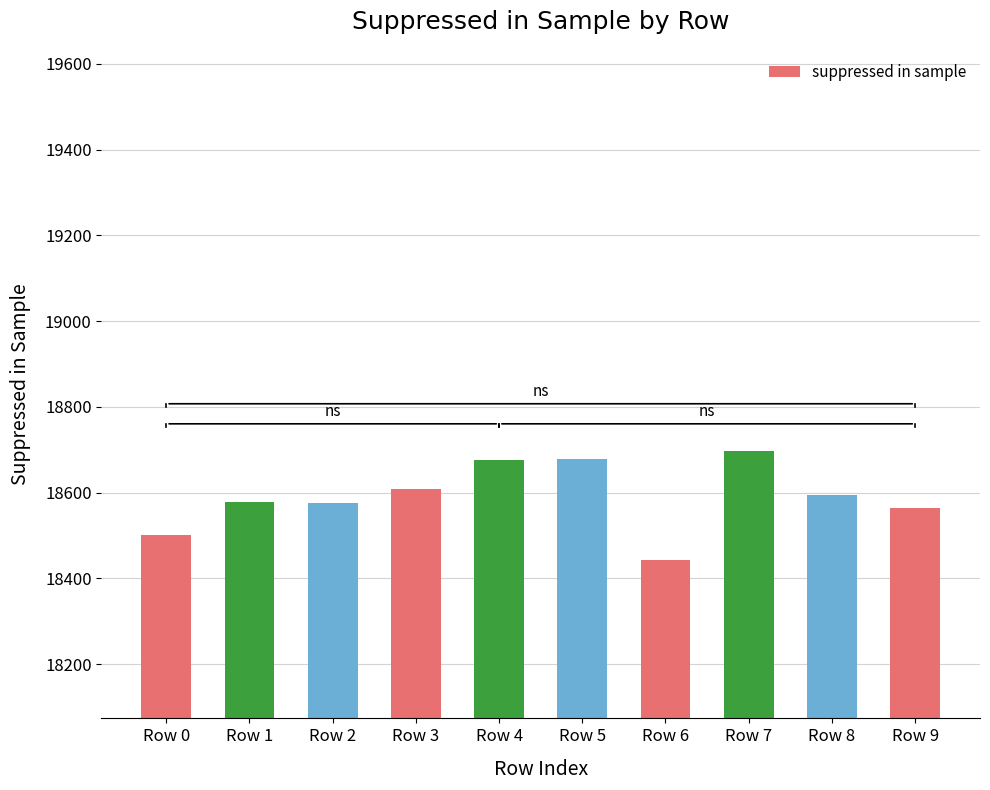

Read the value at Row 7, to the nearest 10.

18700